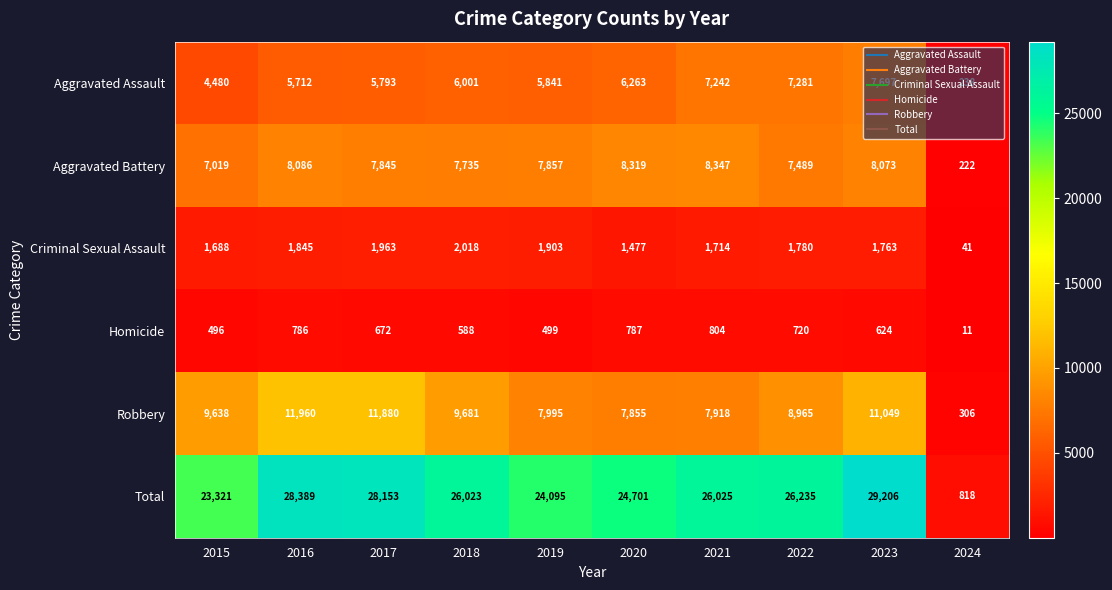

Is it true that Robbery equals 7995 at 2019?

True